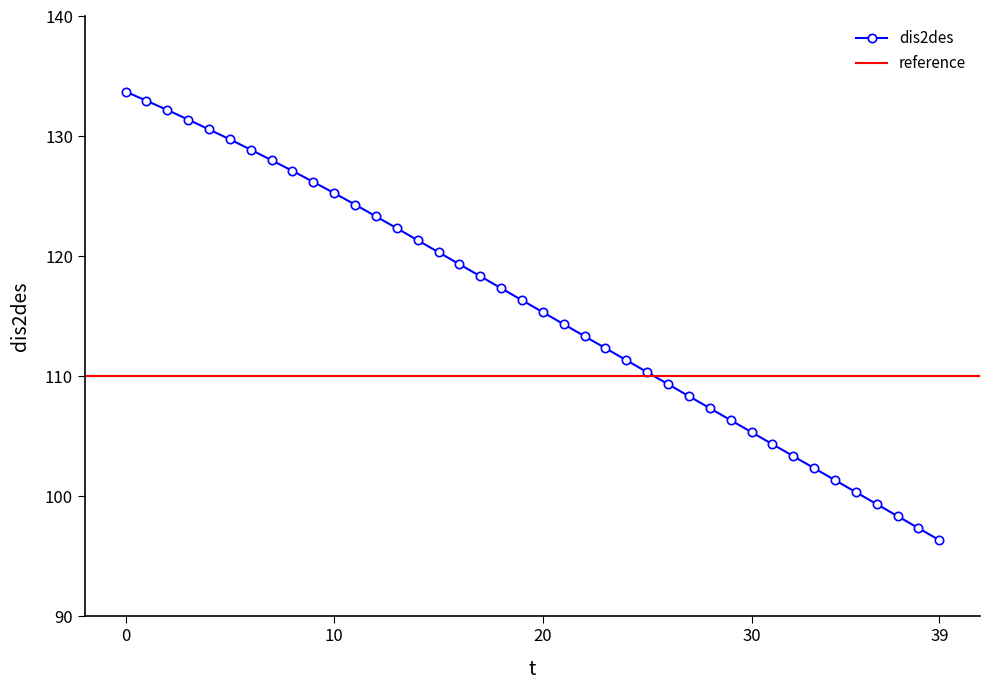

True or false: the data shows 152.3 at 24.

False